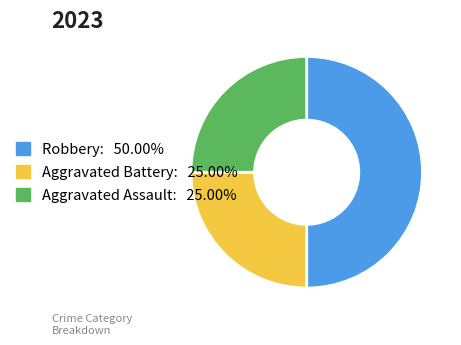

Combined, do Robbery: 50.00% and Aggravated Battery: 25.00% account for over 50%?

Yes